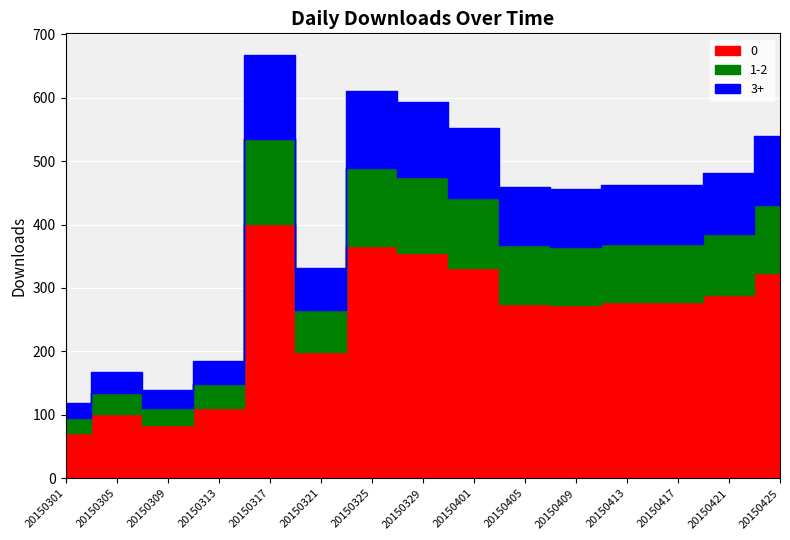

What is the change in value from 20150329 to 20150401?

-41